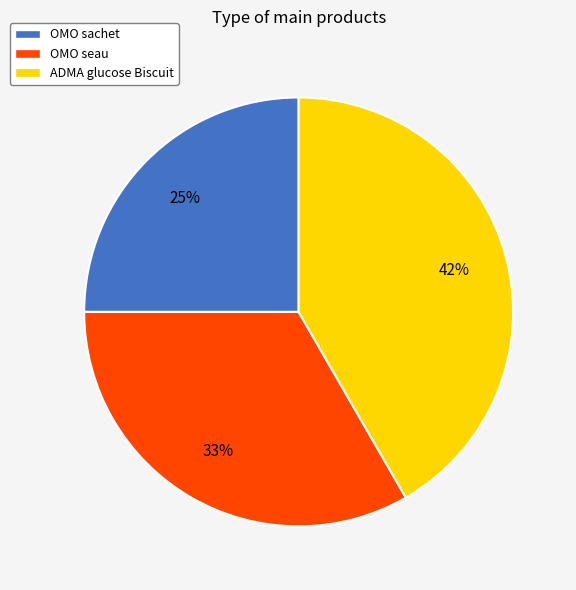

How many slices are in this pie chart?

3